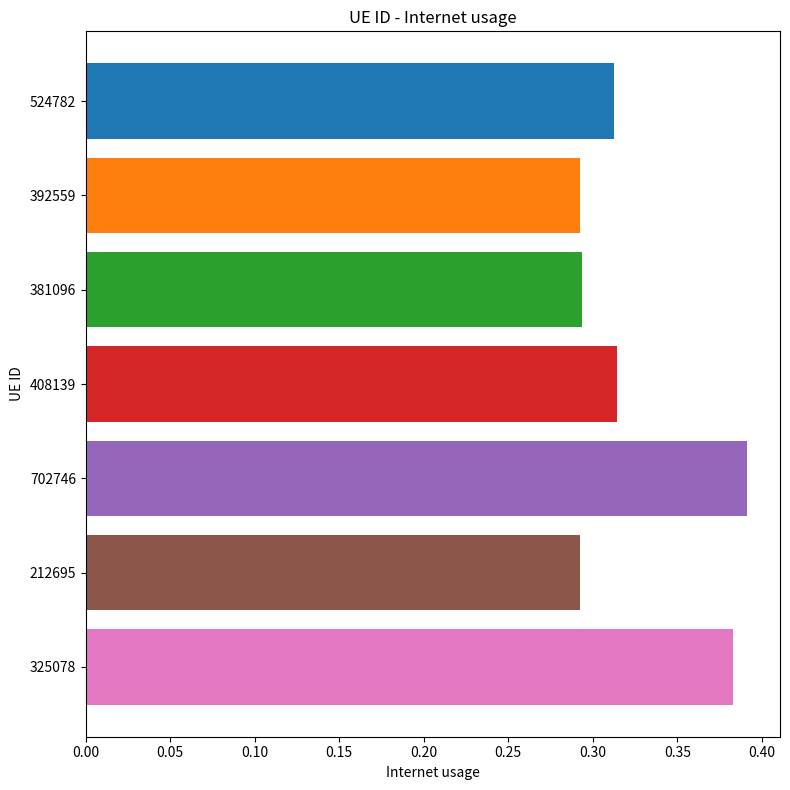

The value at 325078 is 0.2. True or false?

False